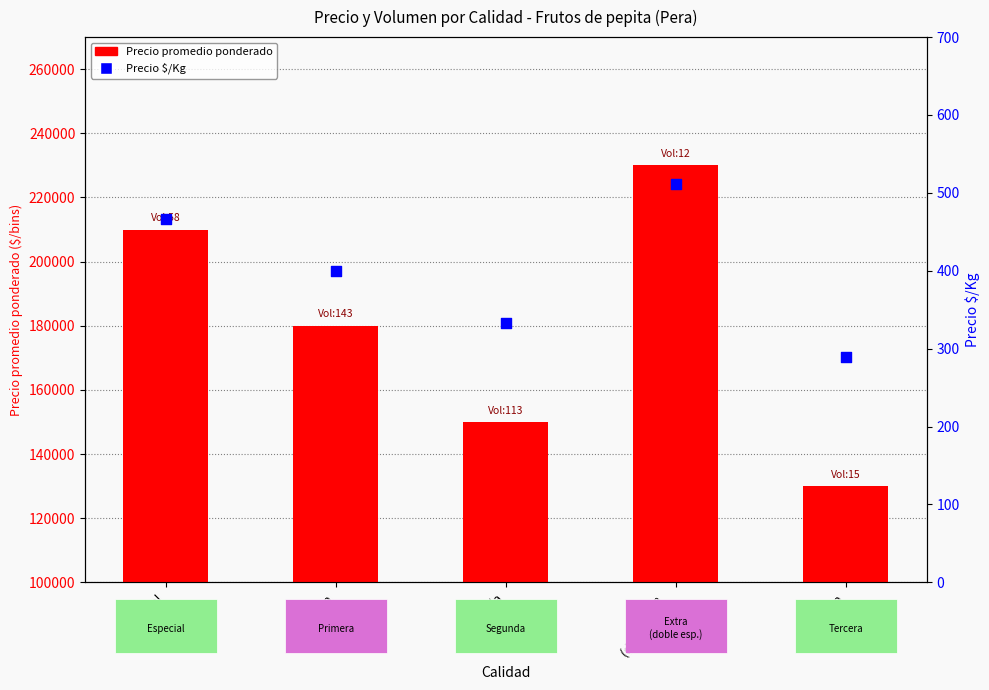

What are all the series names shown in the legend?

Precio promedio ponderado, Precio $/Kg